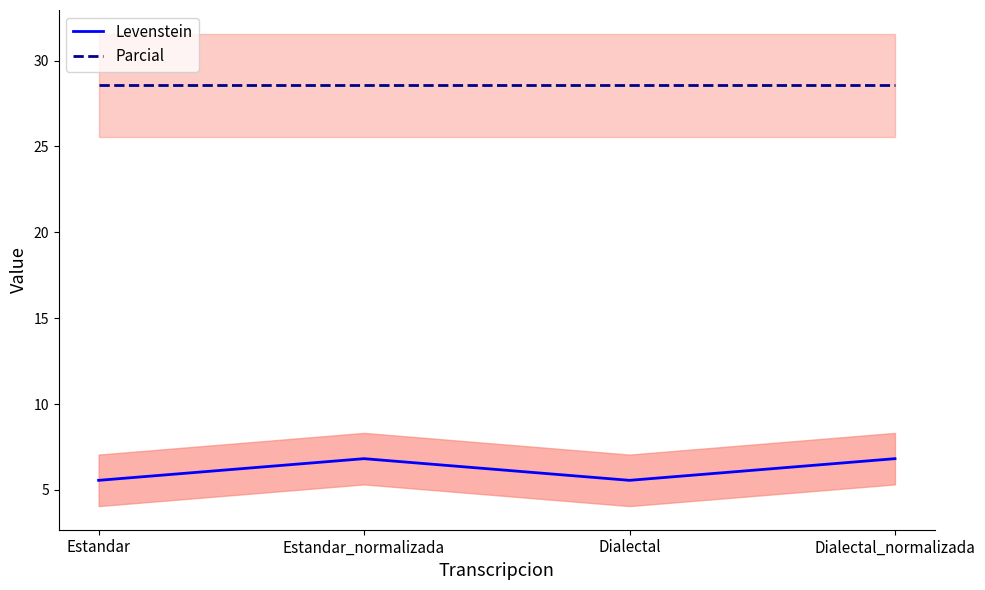

Rank the categories by Levenstein value from lowest to highest.

Estandar, Dialectal, Estandar_normalizada, Dialectal_normalizada